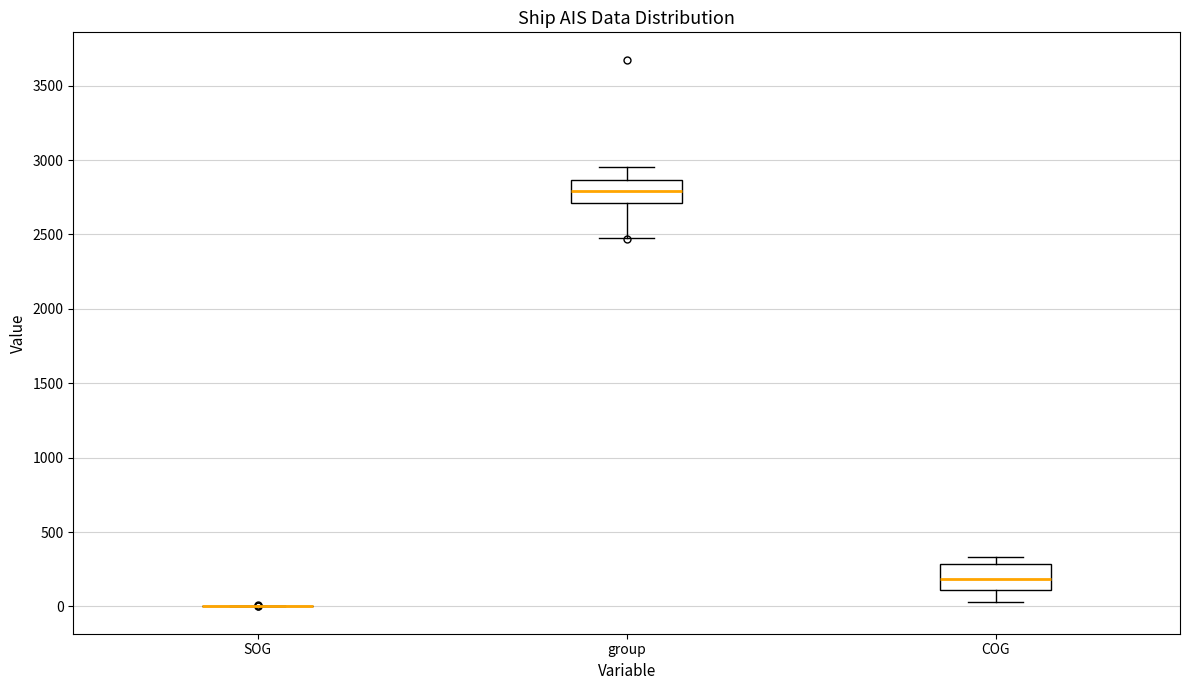

Where does the lower whisker of the box for COG end on the y-axis? The values are not printed on the chart, so give them approximately, as read against the axis.

50